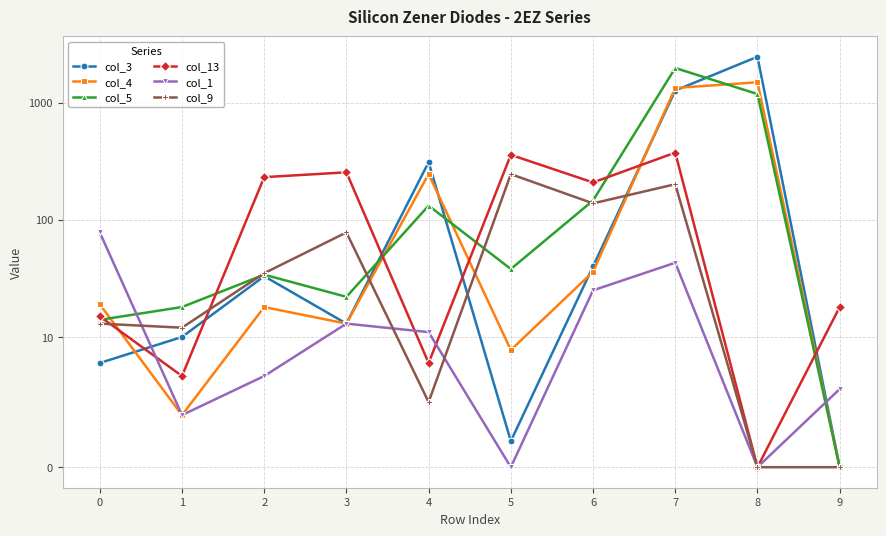

At which label does col_3 reach its minimum?

9